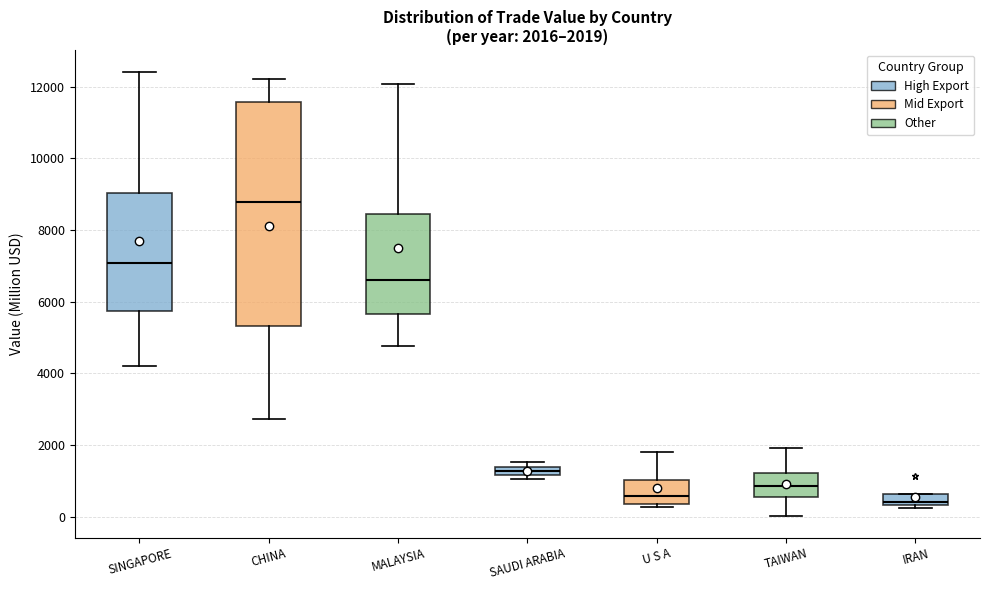

Which box is the tallest, from its lower edge to its upper edge?

CHINA